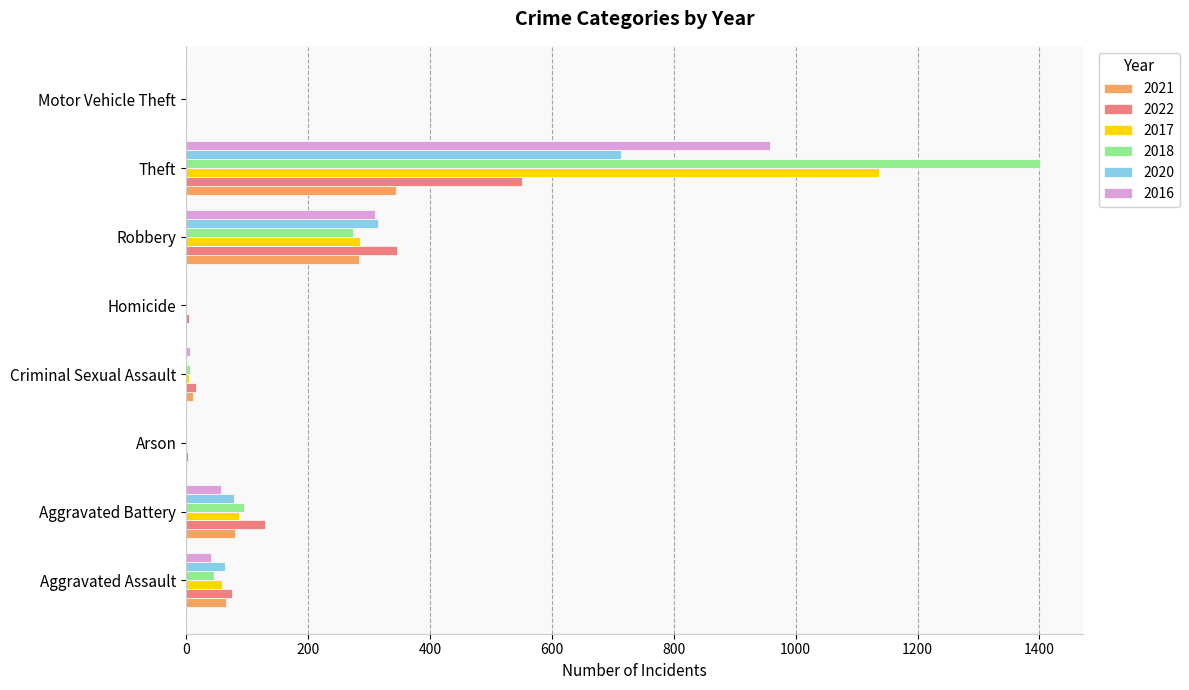

Which series has the largest total across all categories?

2018